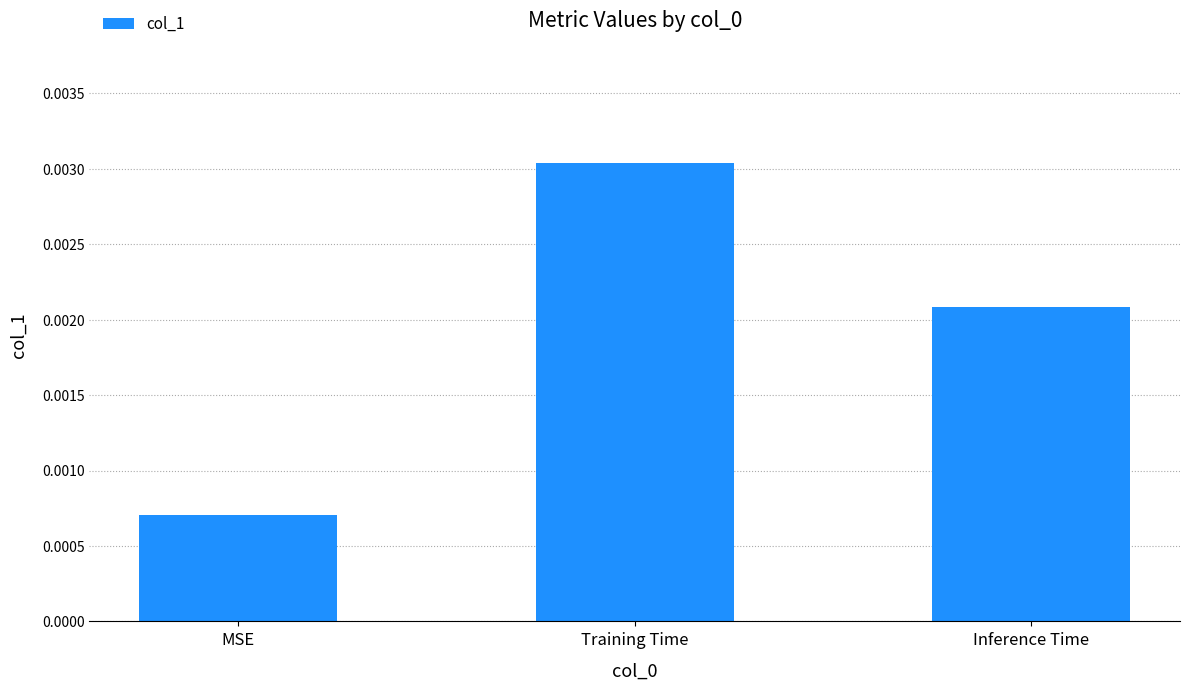

What is the label of the 1st bar from the right?

Inference Time